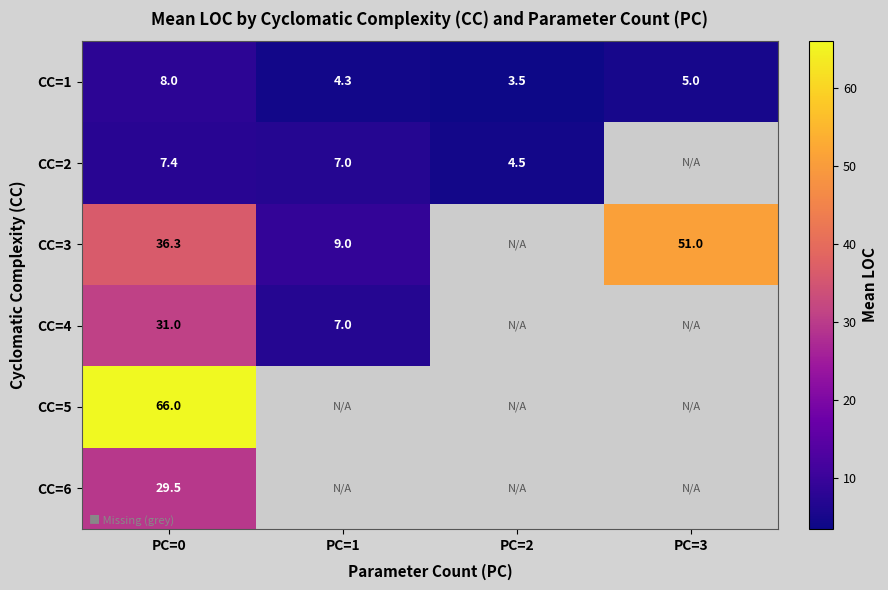

Rank the series at PC=0 from highest to lowest value.

CC=5, CC=3, CC=4, CC=6, CC=1, CC=2